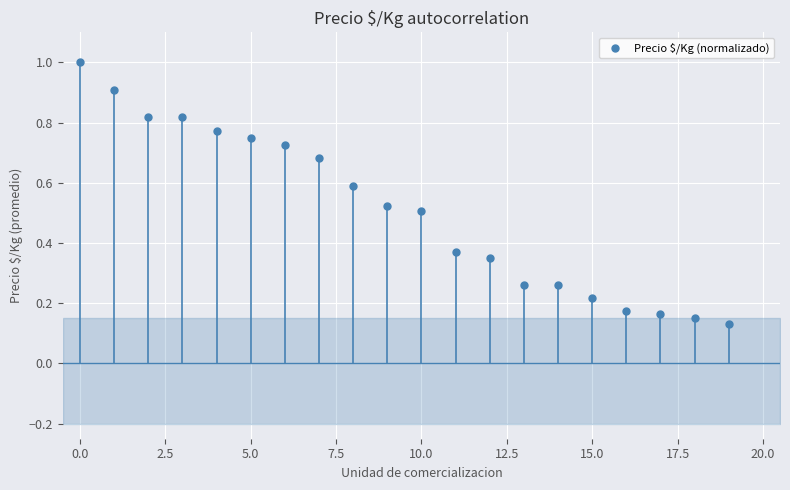

What is the range of Y values (max minus min)?

0.9